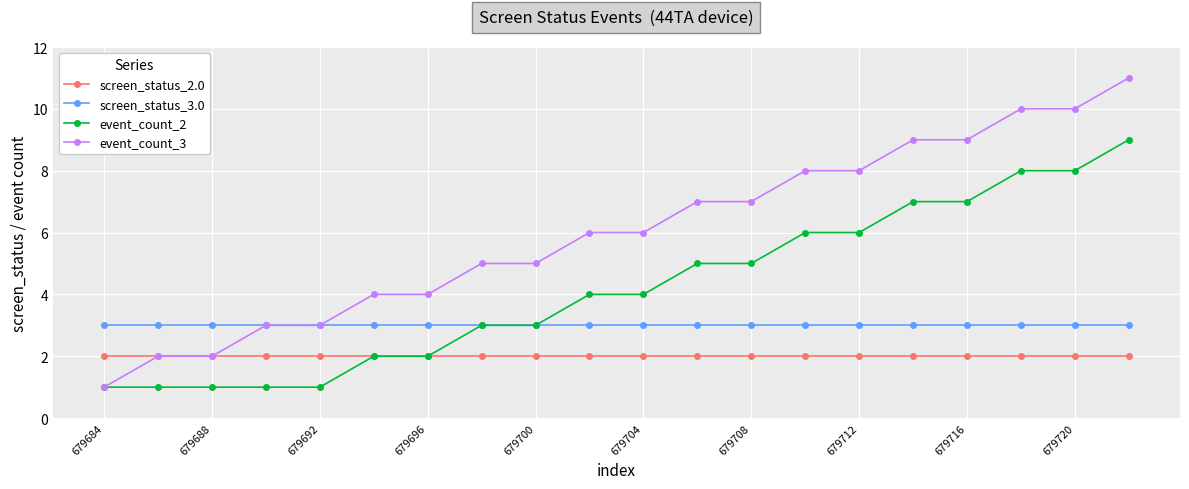

Rank the series by their average value, from lowest to highest.

screen_status_2.0, screen_status_3.0, event_count_2, event_count_3